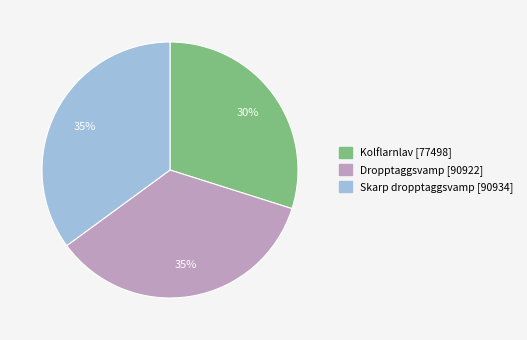

How many slices are in this pie chart?

3